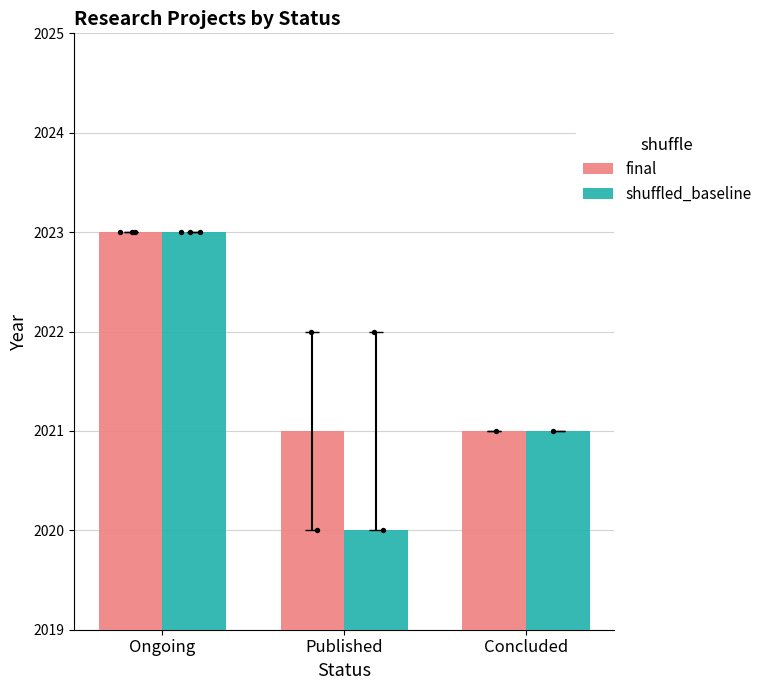

Which series has the largest Y range (max minus min)?

shuffled_baseline